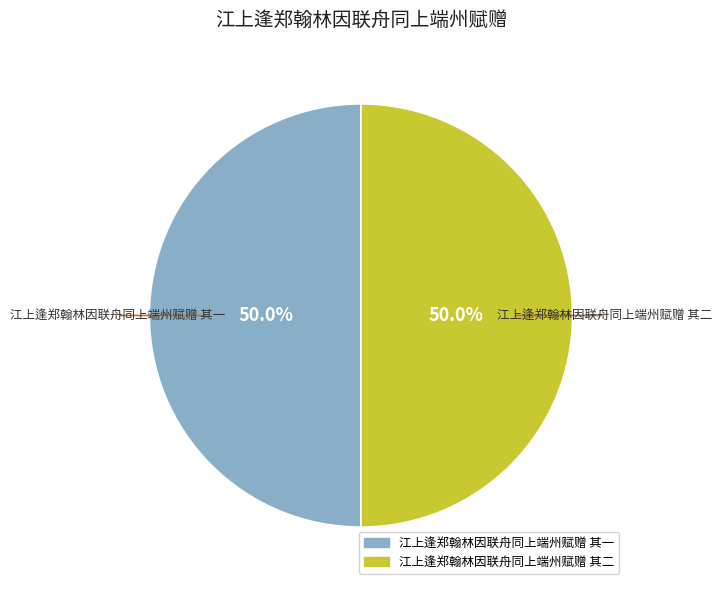

To the nearest percent, what percentage of the pie is 江上逢郑翰林因联舟同上端州赋赠 其一?

50%